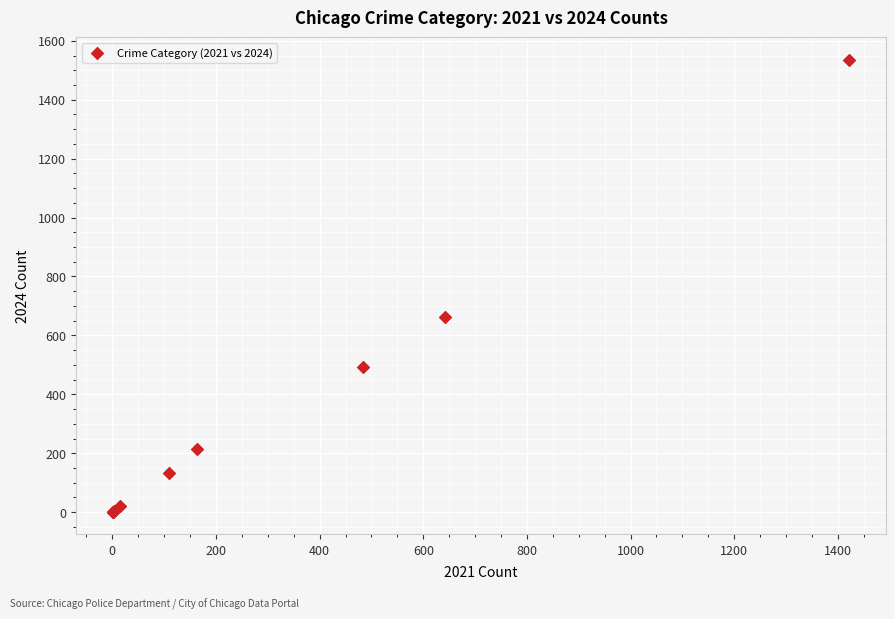

What Y value in the scatter plot is closest to 768?

663